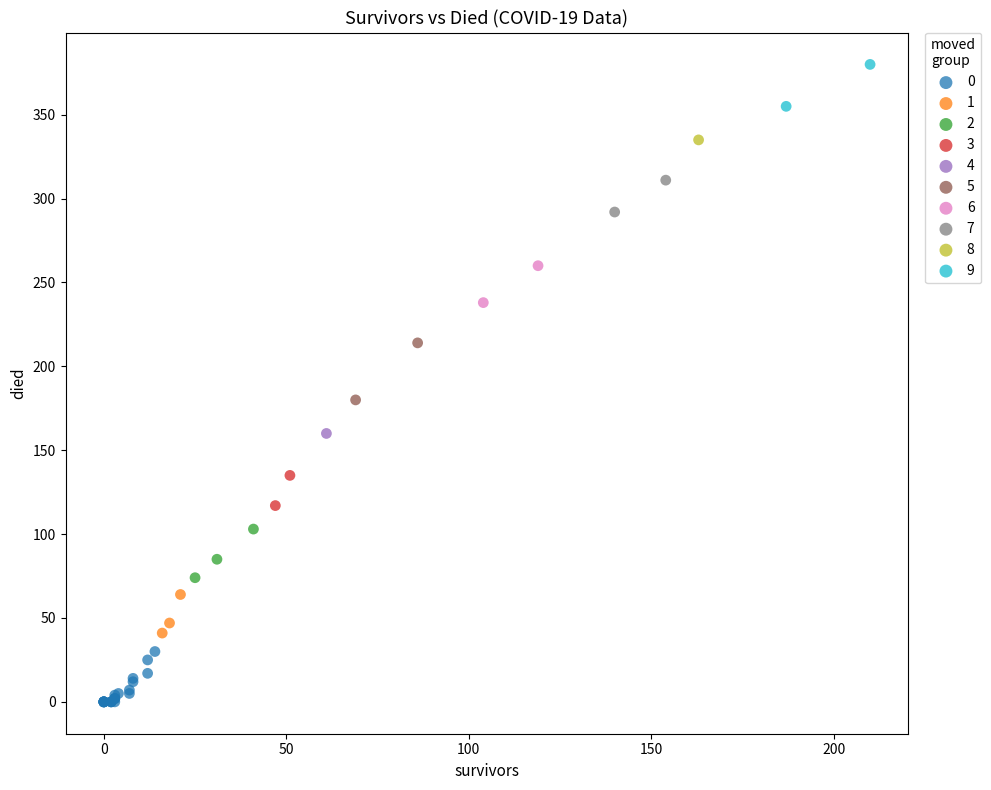

Which series contains the highest Y value?

9